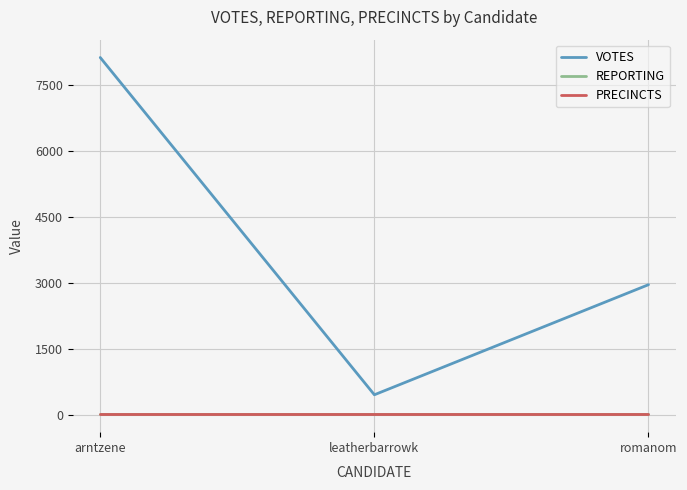

Reading right to left, what are all the values shown in this chart?

VOTES: romanom=2958	leatherbarrowk=458	arntzene=8117
REPORTING: romanom=14	leatherbarrowk=14	arntzene=14
PRECINCTS: romanom=14	leatherbarrowk=14	arntzene=14